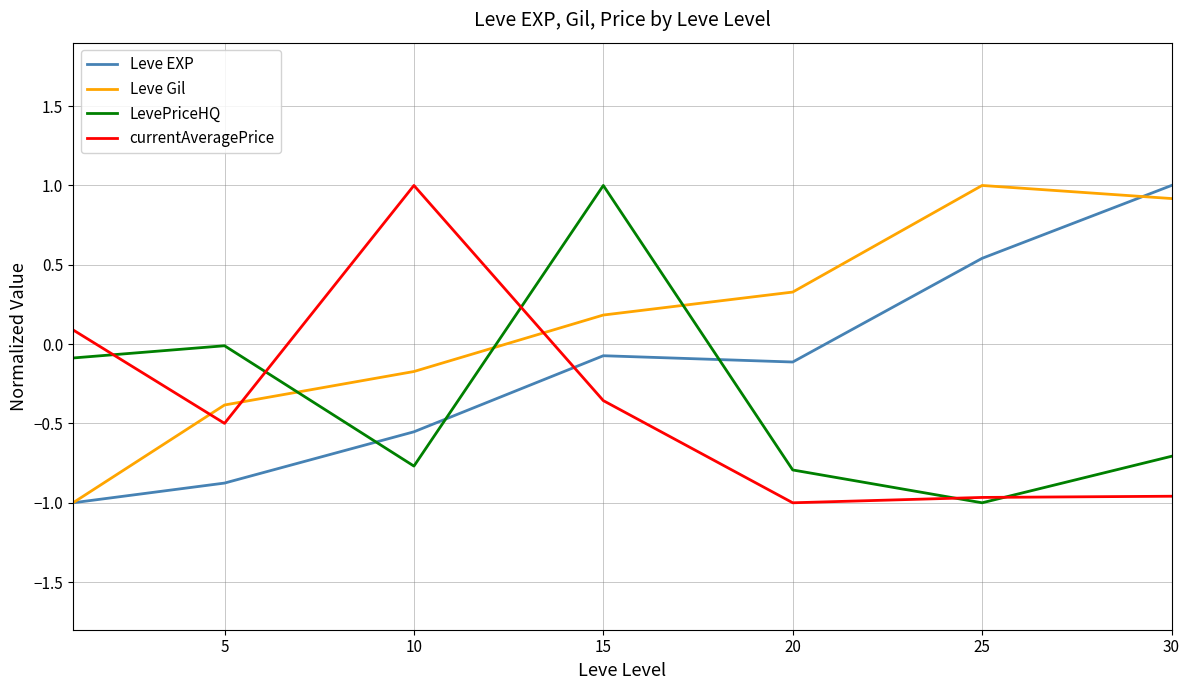

Which series has the largest total across all categories?

Leve Gil